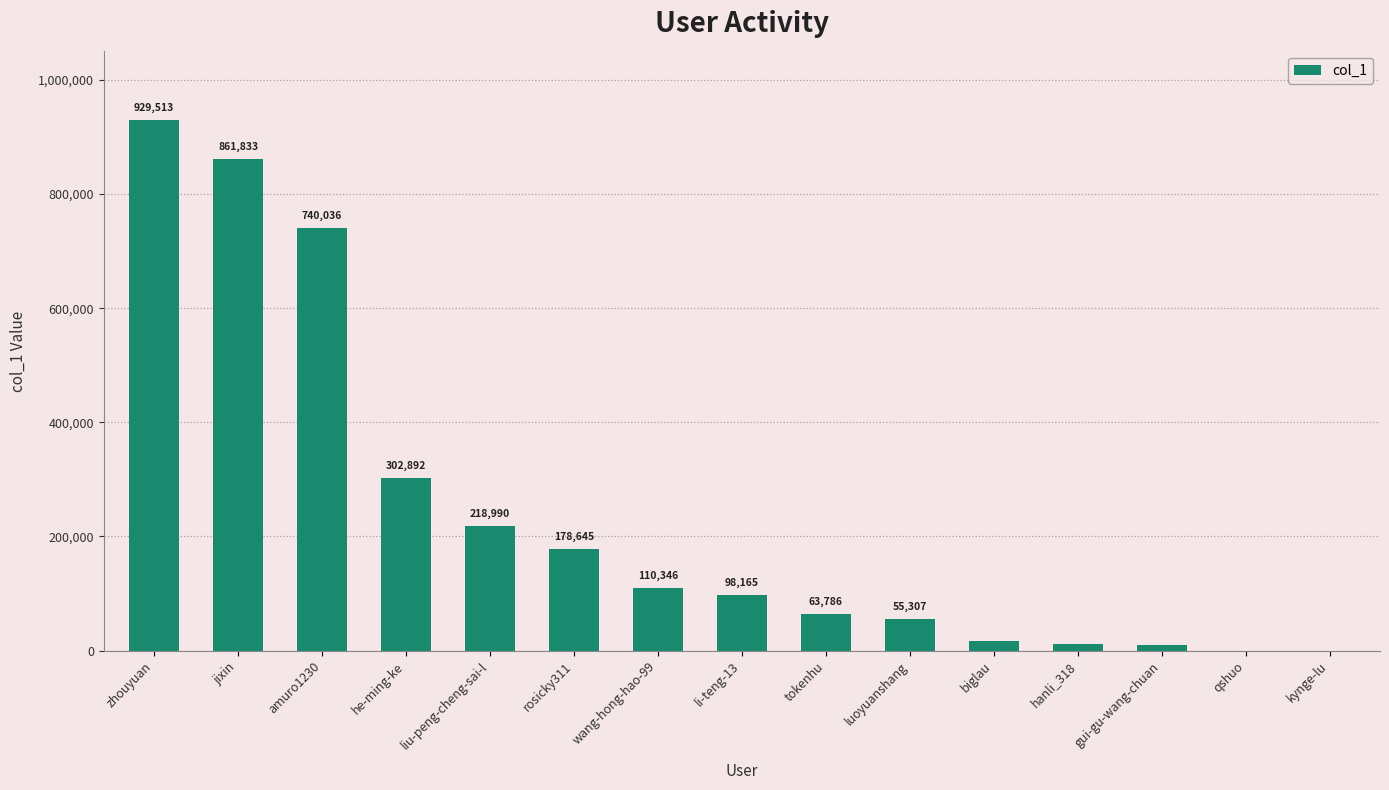

Approximately how many times larger is the value at biglau compared to rosicky311?

0.1